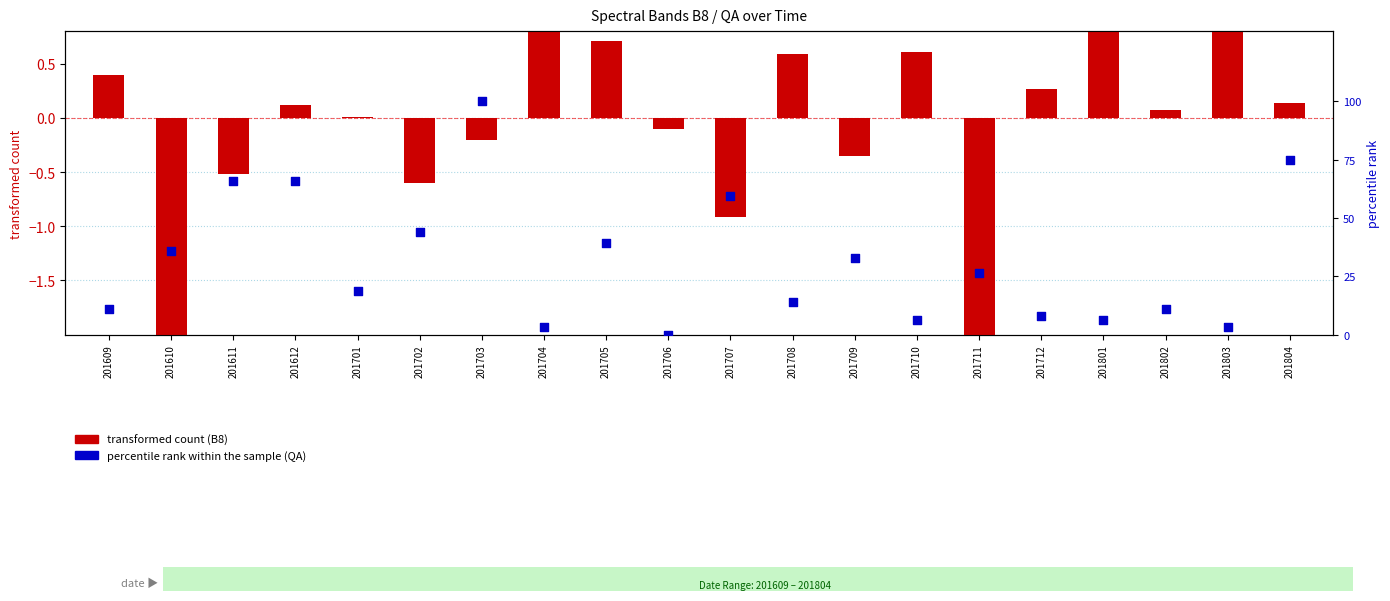

Which series has the widest spread of Y values?

percentile rank within the sample (QA)